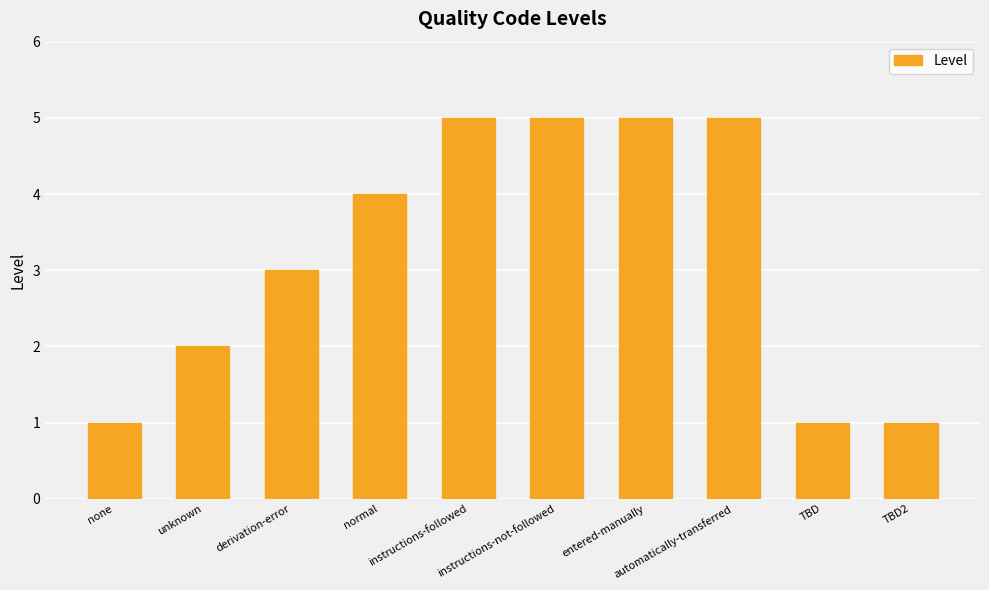

What is the difference between the values at entered-manually and TBD?

4